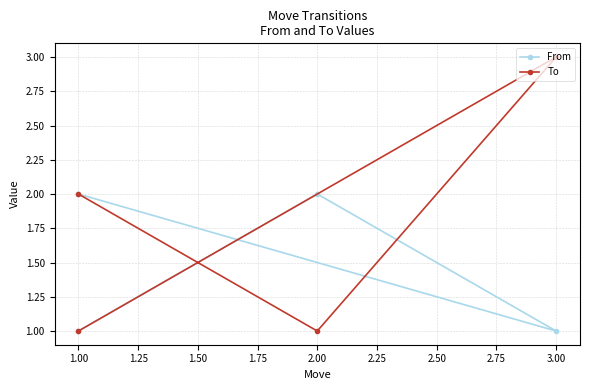

After their last crossing, which series has the higher values: To or From?

To